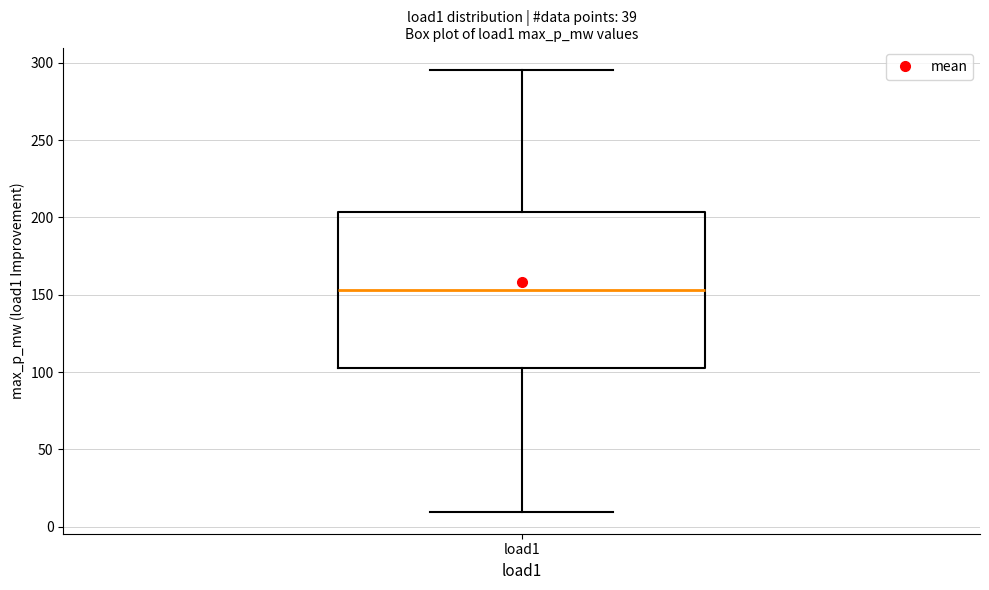

Transcribe this box plot: give where the median line is, the range the box spans, and where the two whiskers end, as read against the y-axis. The values are not printed on the chart, so give them approximately, as read against the axis.

median 155, box 105 to 205, whiskers 10 to 295